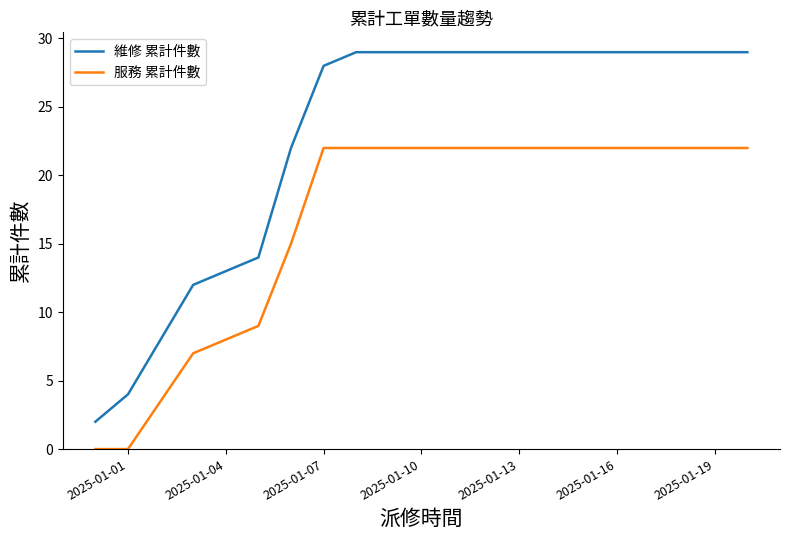

Which series has the largest total across all categories?

維修 累計件數